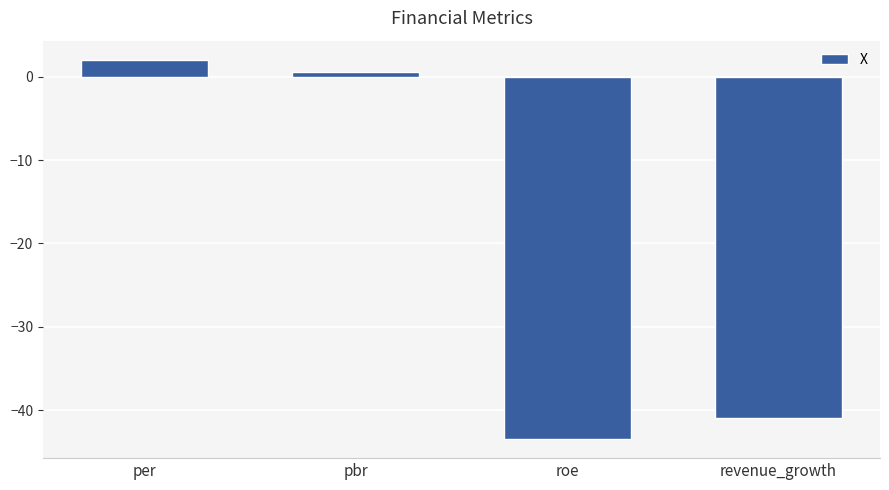

Rank the categories by value from lowest to highest.

roe, revenue_growth, pbr, per